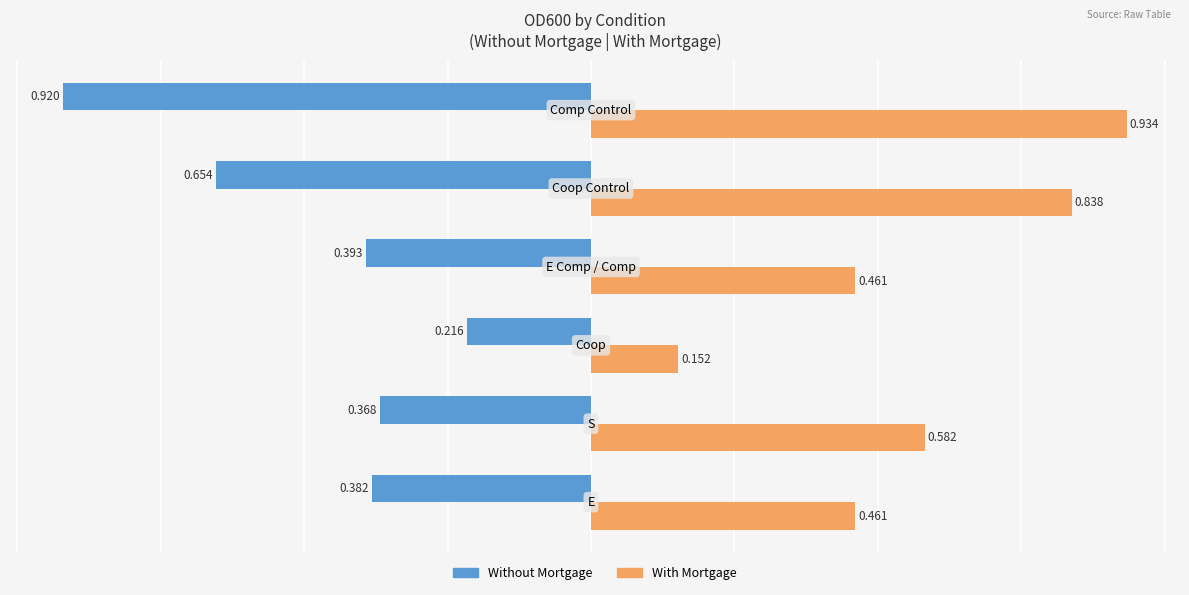

Which series has the widest spread of values?

With Mortgage